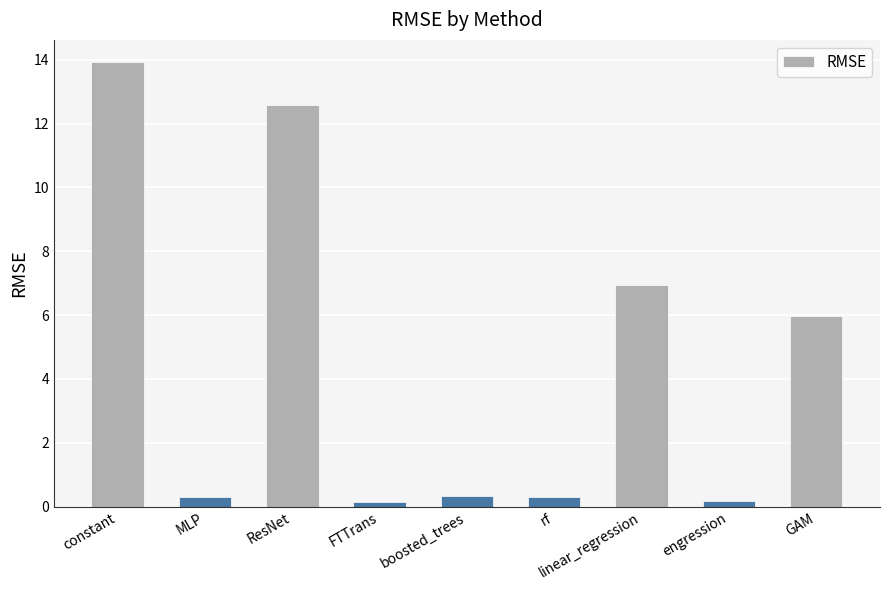

What value does the data have at constant?

13.9